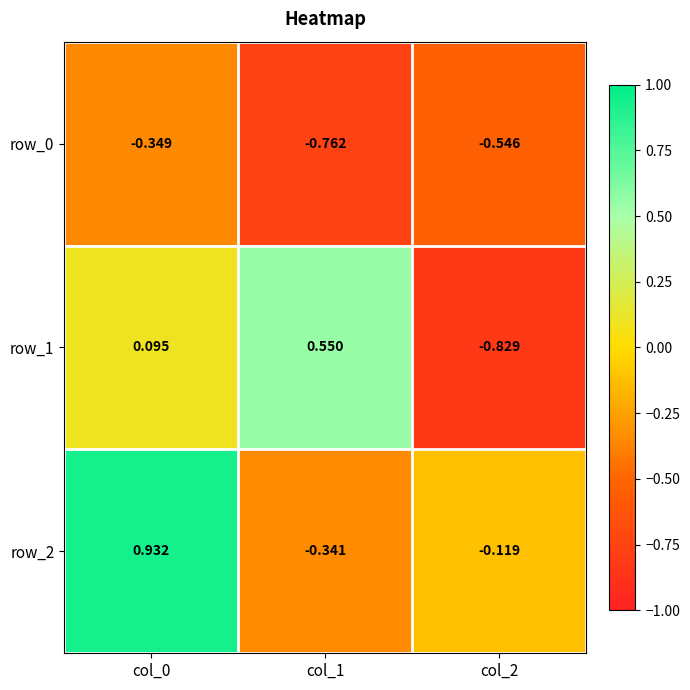

What is the sum of all row_0 values?

-1.7